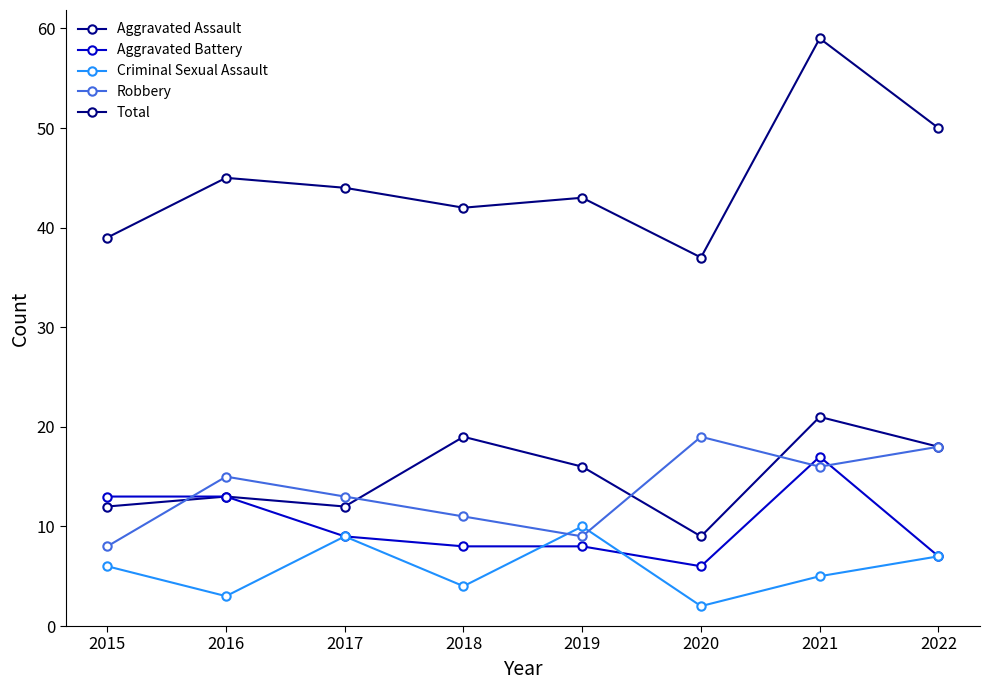

Is it true that Aggravated Assault equals 13 at 2016?

True